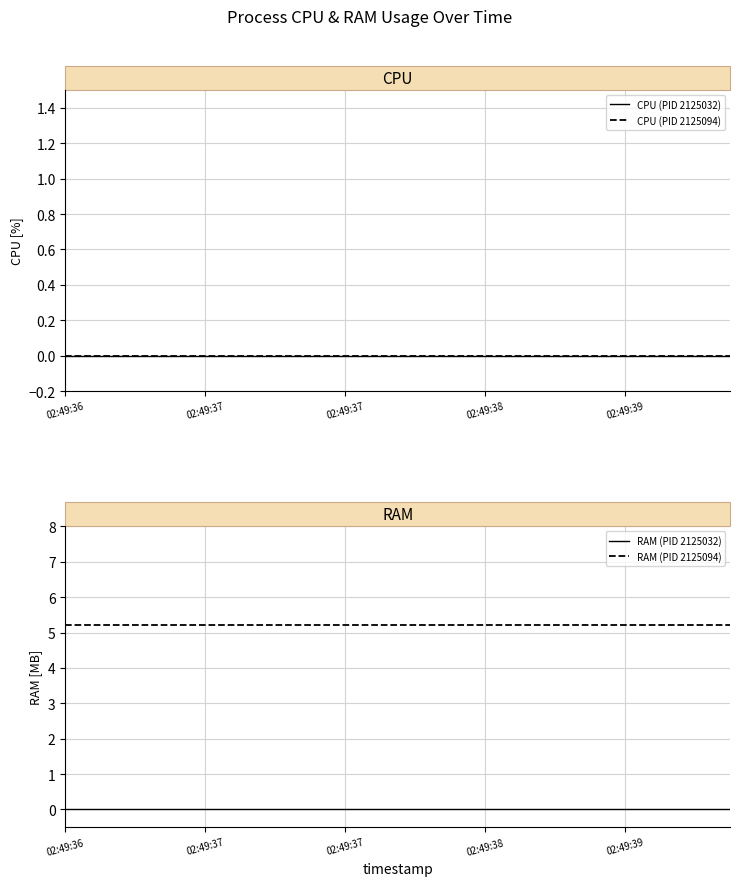

True or false: CPU (PID 2125032) has more than 0 points higher than both neighbors.

False